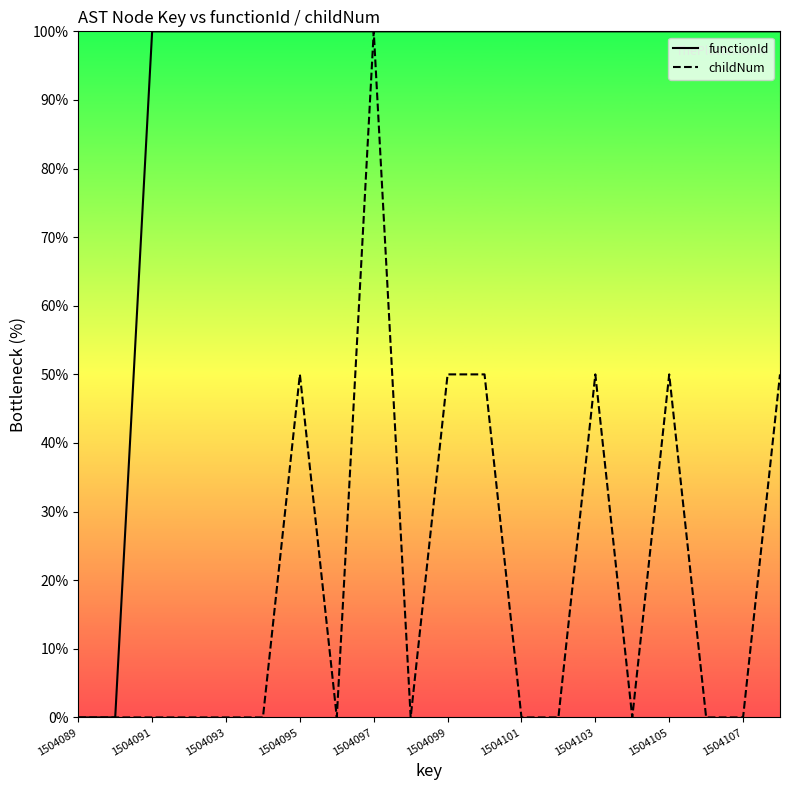

What is the total value across all series at 1504101?

100